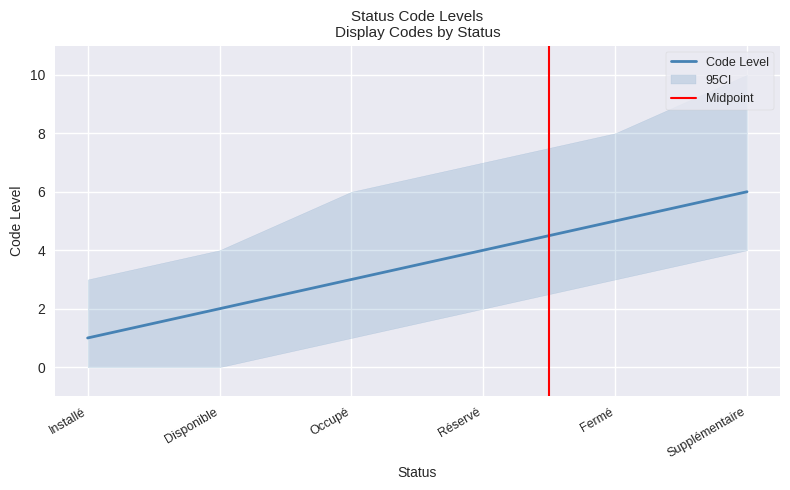

What is the label of the 3rd point from the right?

Réservé